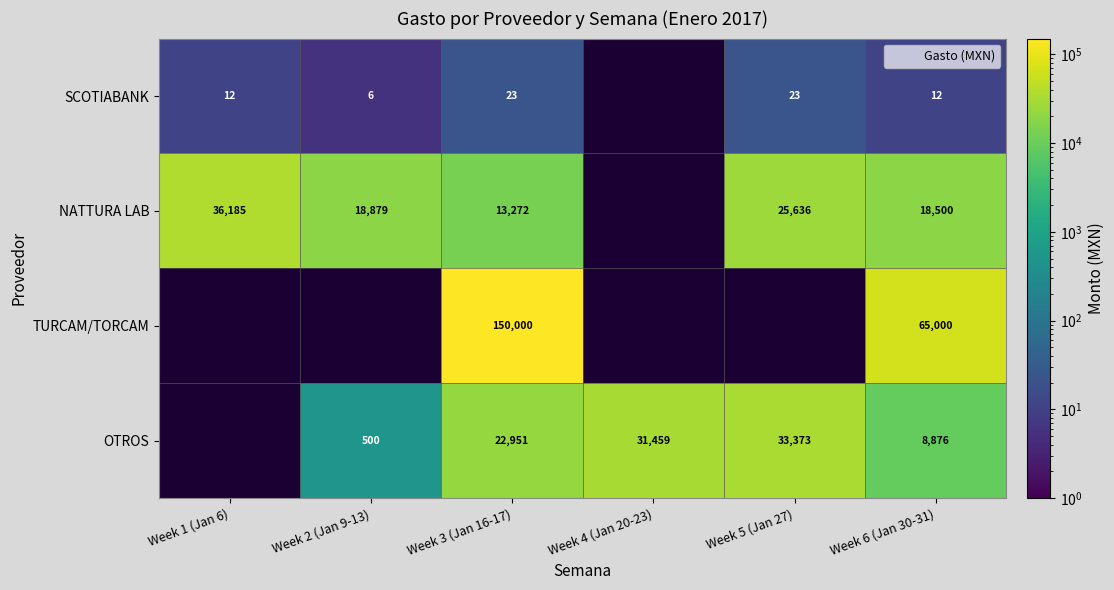

What is the difference between the NATTURA LAB values at Week 6 (Jan 30-31) and Week 1 (Jan 6)?

17685.0